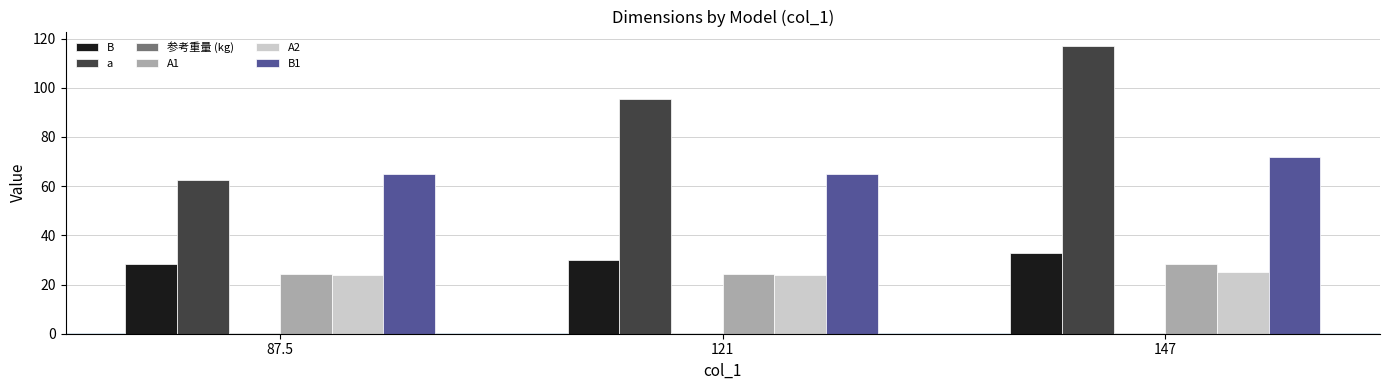

At which category is the sum across all series the highest?

147